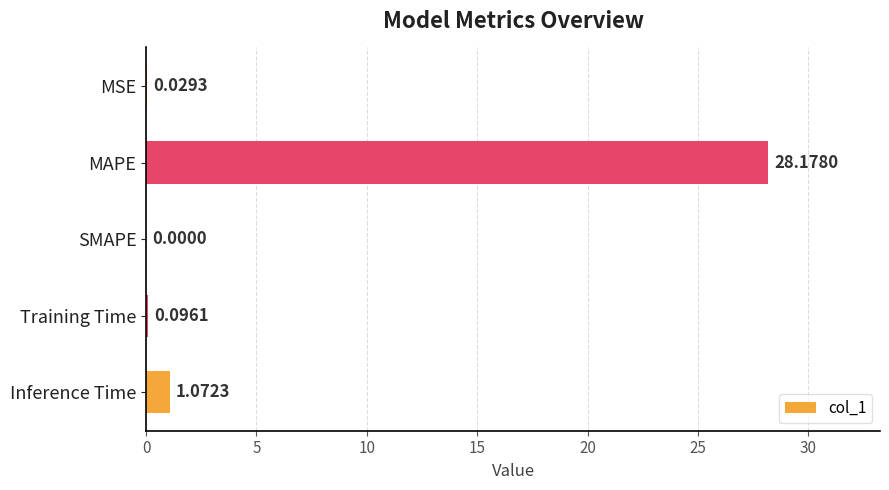

Where is the data nearest to the value 14?

Inference Time